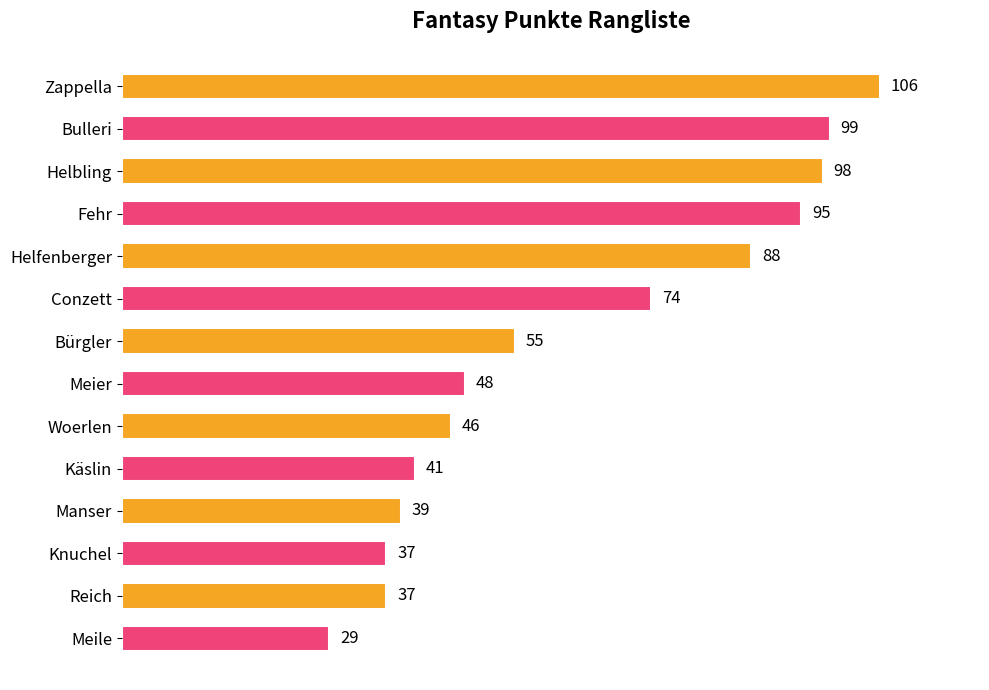

What is the sum of all values?

892